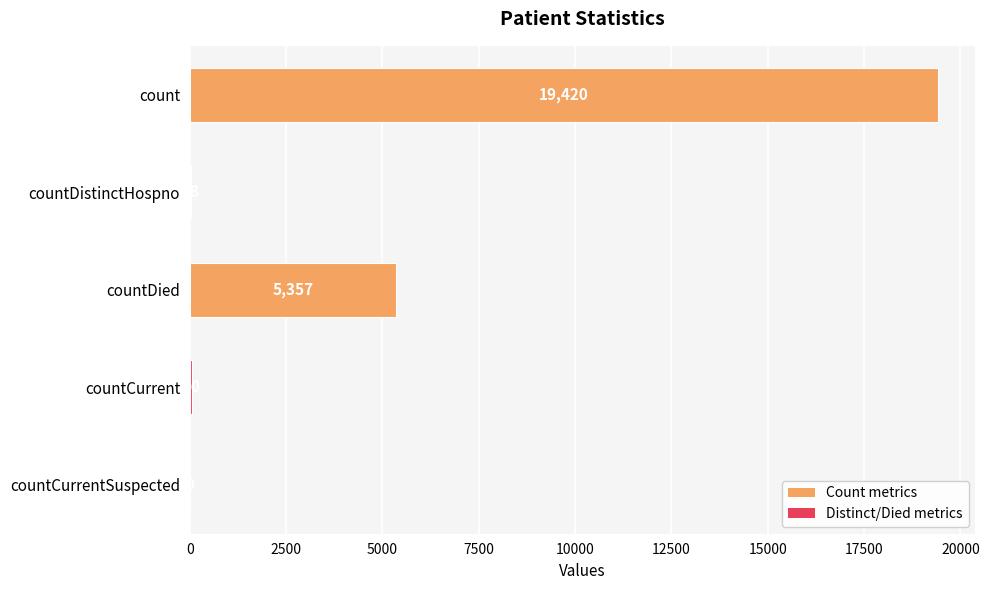

What is the change in value from countDistinctHospno to countCurrent?

+22